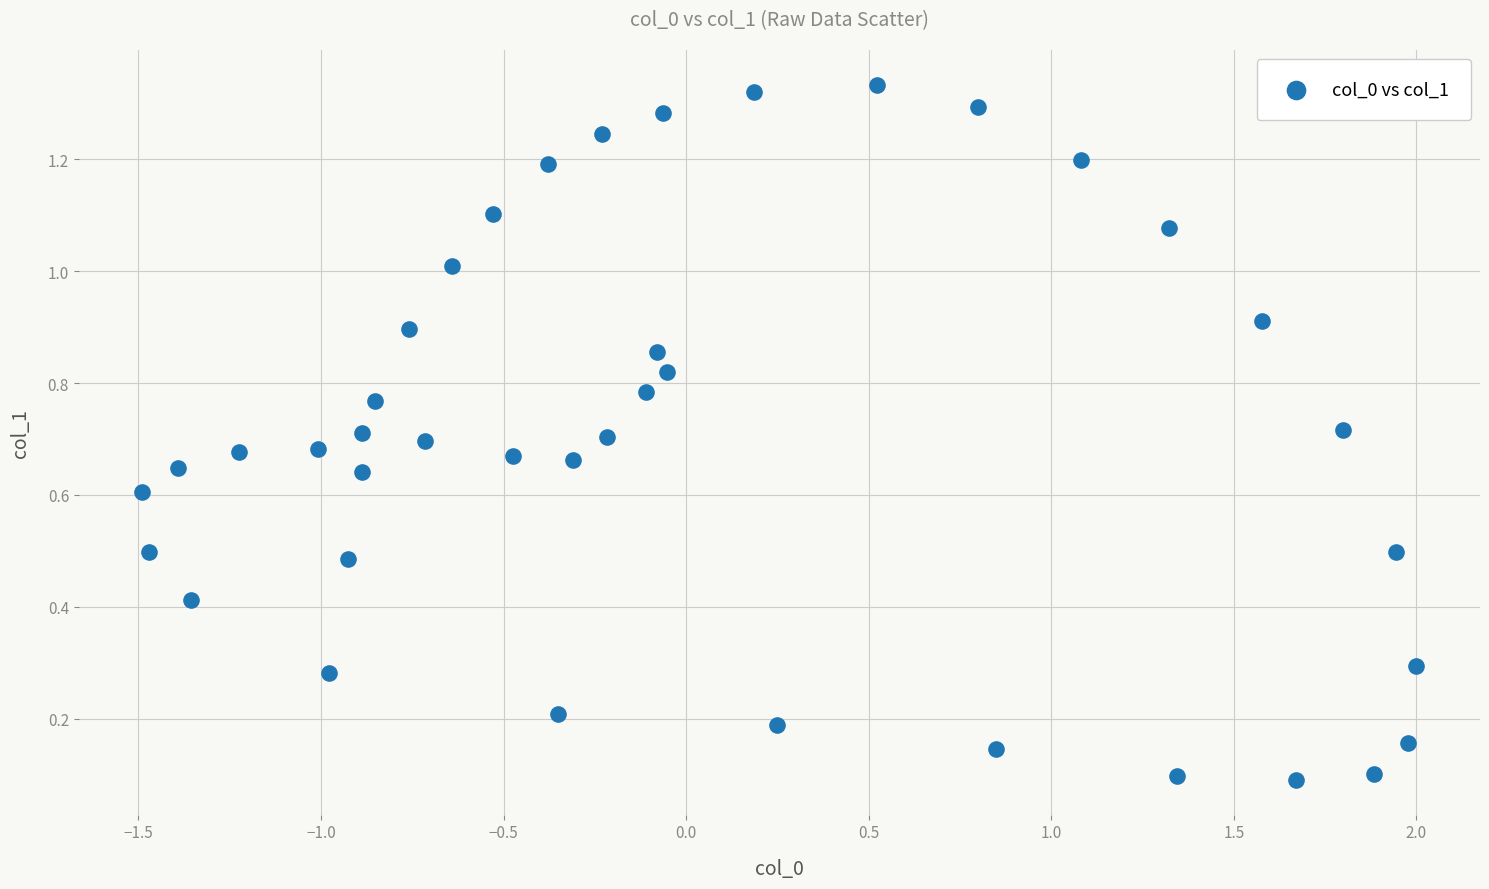

What is the range of X values (max minus min)?

3.5